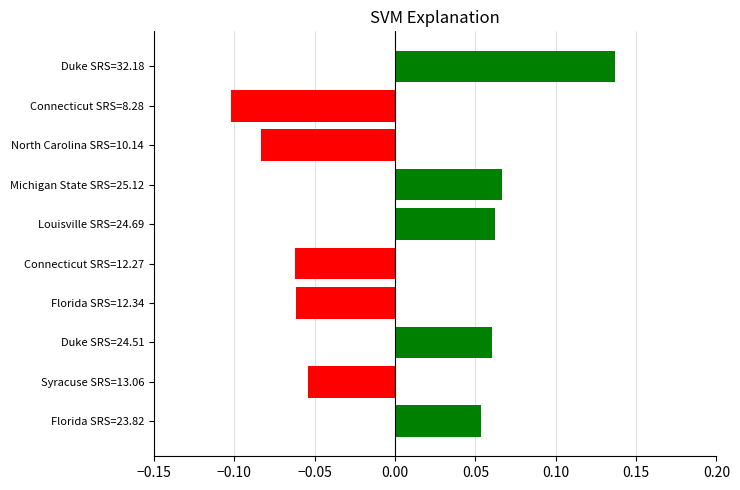

What is the difference between the maximum and minimum values?

0.2